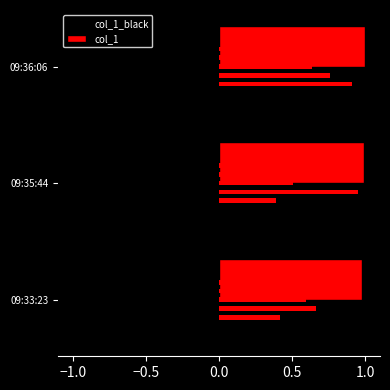

What is the maximum value for col_1_black?

-1.0